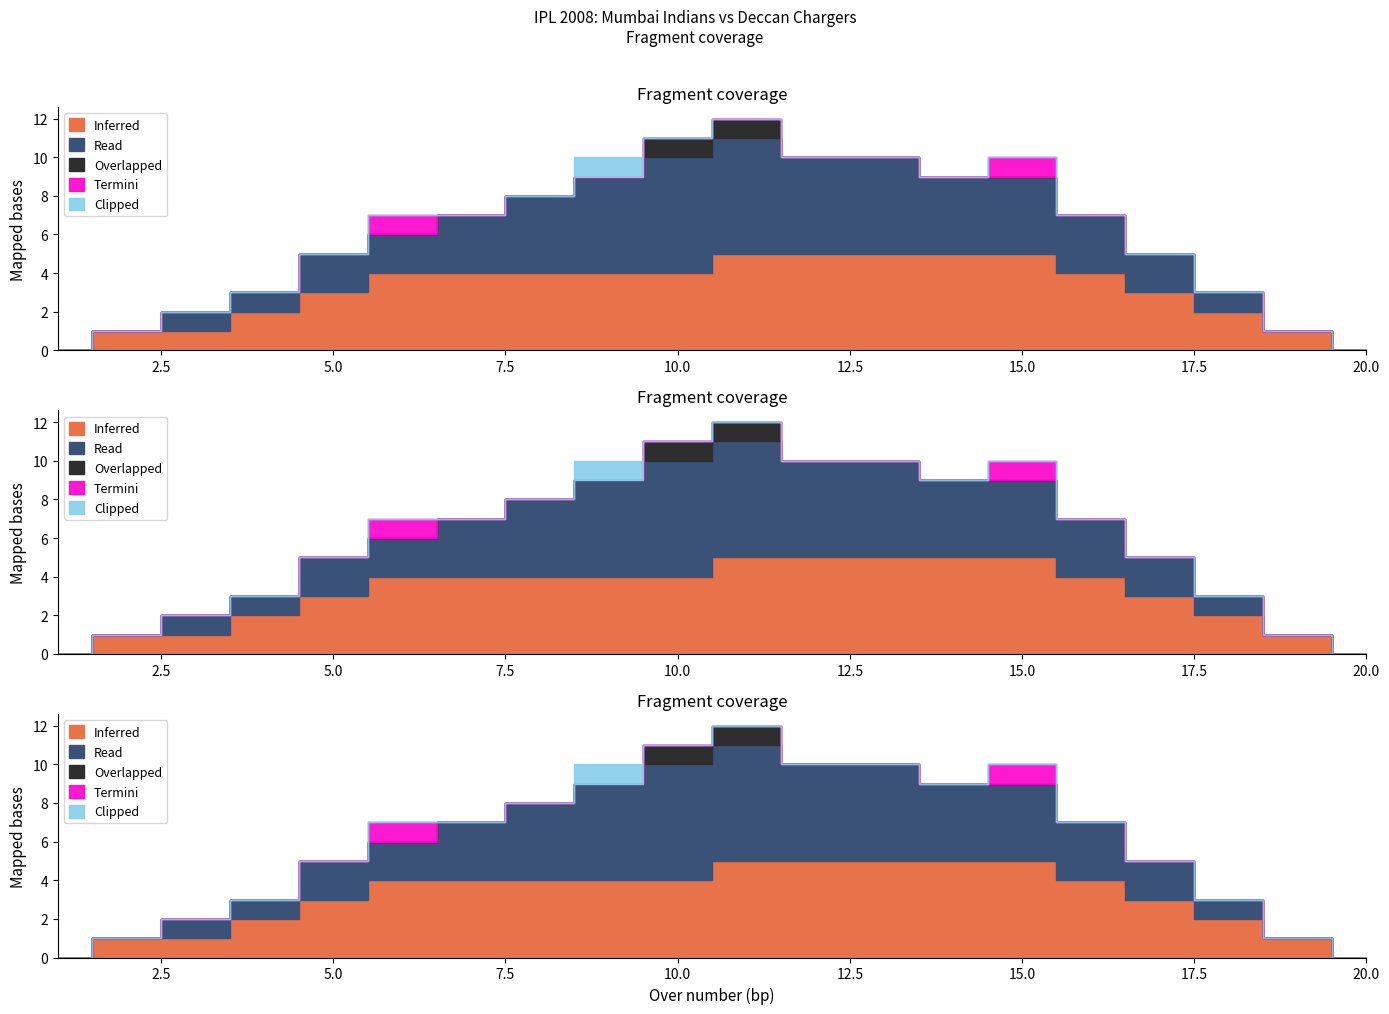

Reading right to left, what are all the values shown in this chart?

Inferred: 20=0	19=1	18=2	17=3	16=4	15=5	14=5	13=5	12=5	11=5	10=4	9=4	8=4	7=4	6=4	5=3	4=2	3=1	2=1	1=0
Read: 20=0	19=0	18=1	17=2	16=3	15=4	14=4	13=5	12=5	11=6	10=6	9=5	8=4	7=3	6=2	5=2	4=1	3=1	2=0	1=0
Overlapped: 20=0	19=0	18=0	17=0	16=0	15=0	14=0	13=0	12=0	11=1	10=1	9=0	8=0	7=0	6=0	5=0	4=0	3=0	2=0	1=0
Termini: 20=0	19=0	18=0	17=0	16=0	15=1	14=0	13=0	12=0	11=0	10=0	9=0	8=0	7=0	6=1	5=0	4=0	3=0	2=0	1=0
Clipped: 20=0	19=0	18=0	17=0	16=0	15=0	14=0	13=0	12=0	11=0	10=0	9=1	8=0	7=0	6=0	5=0	4=0	3=0	2=0	1=0